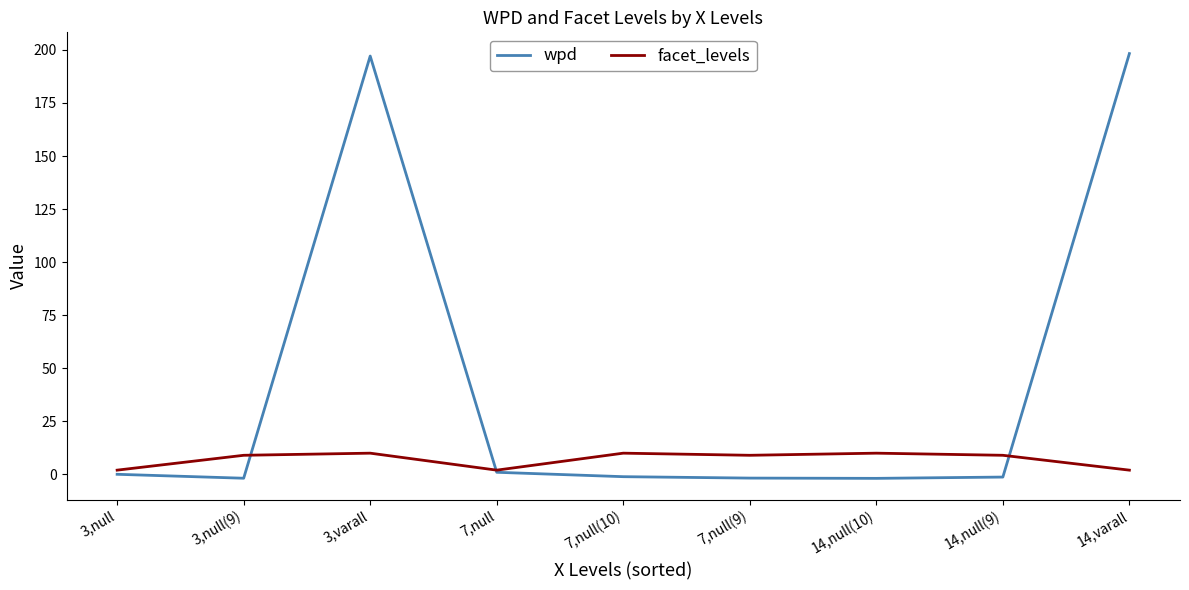

What is the average value of the facet_levels series?

7.0